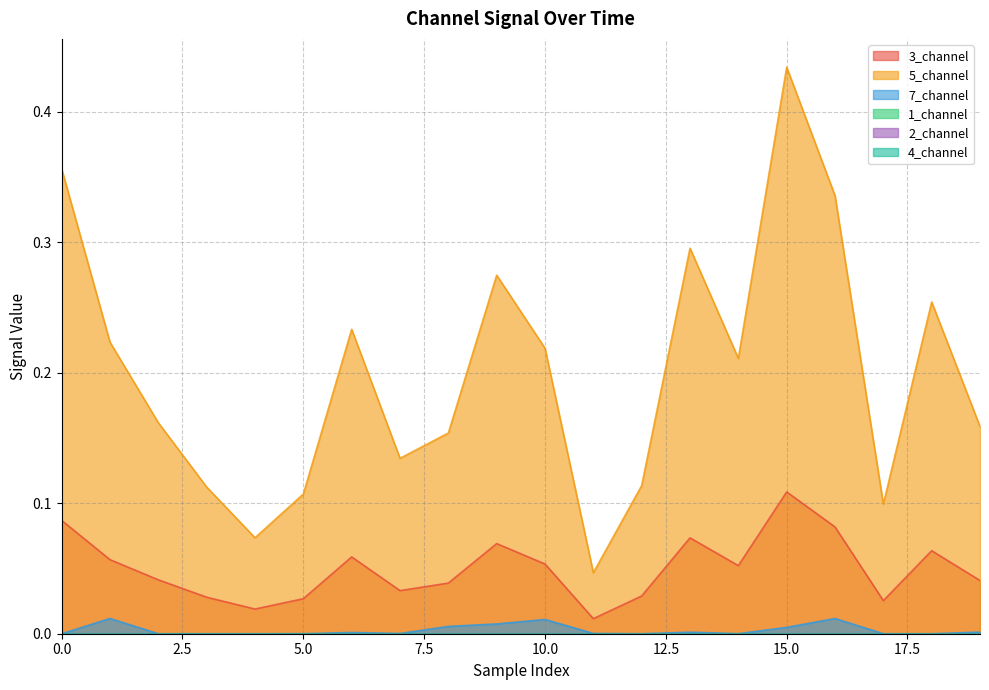

True or false: 7_channel has more than 1 points higher than both neighbors.

True